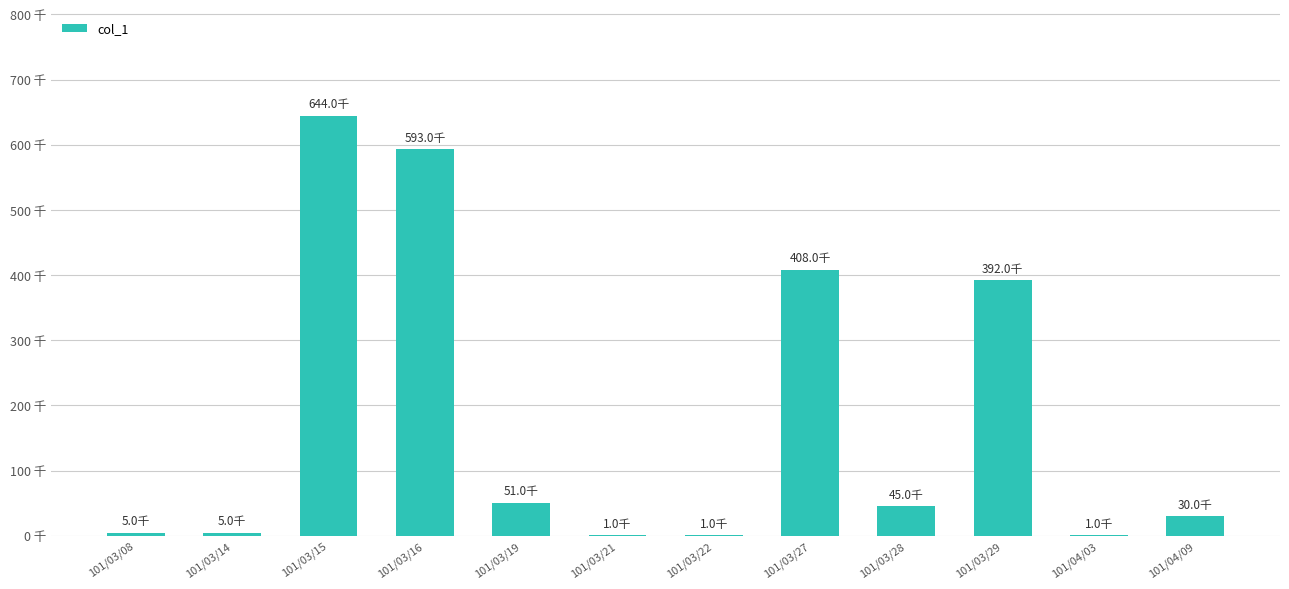

Are the bars horizontal?

No